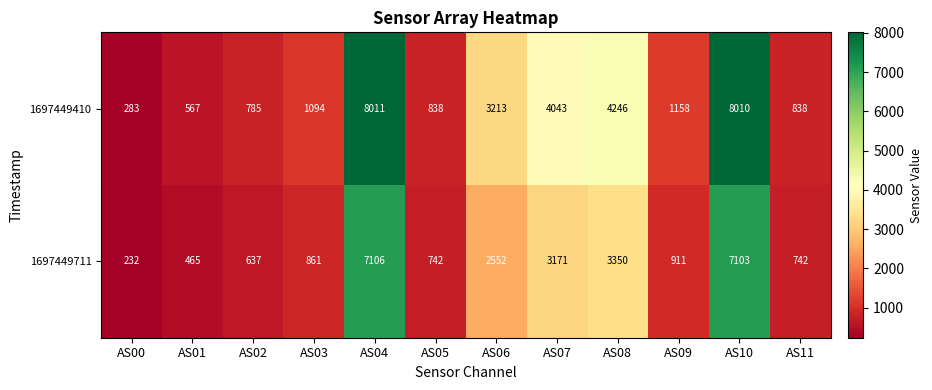

Is it true that 1697449711 equals 659 at AS01?

False